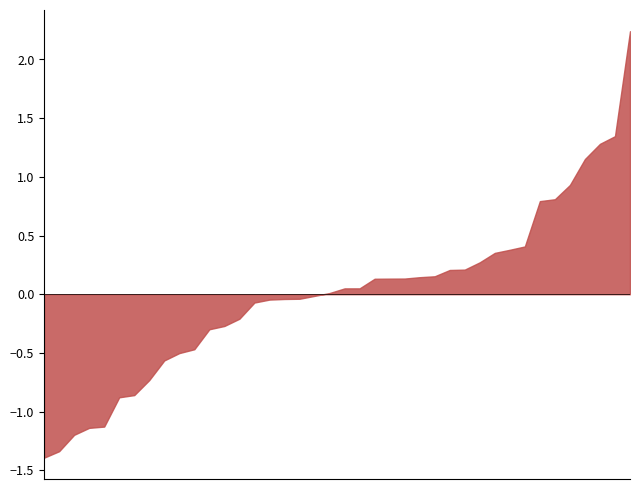

The chart shows a value of 1.1 at 111_1. True or false?

False